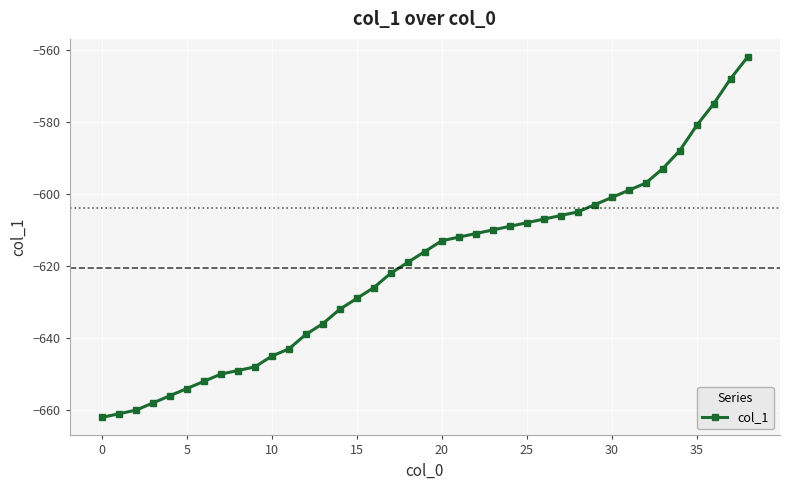

How many data points does each series have?

39